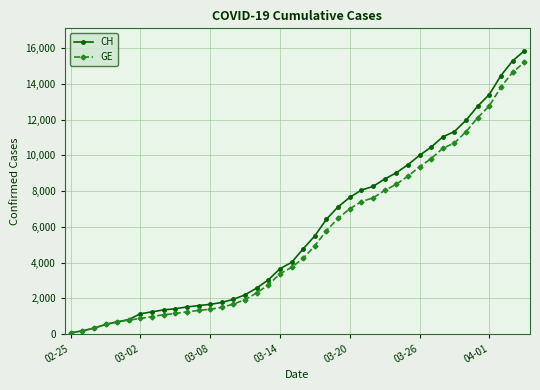

What is the highest value of the GE series?

15208